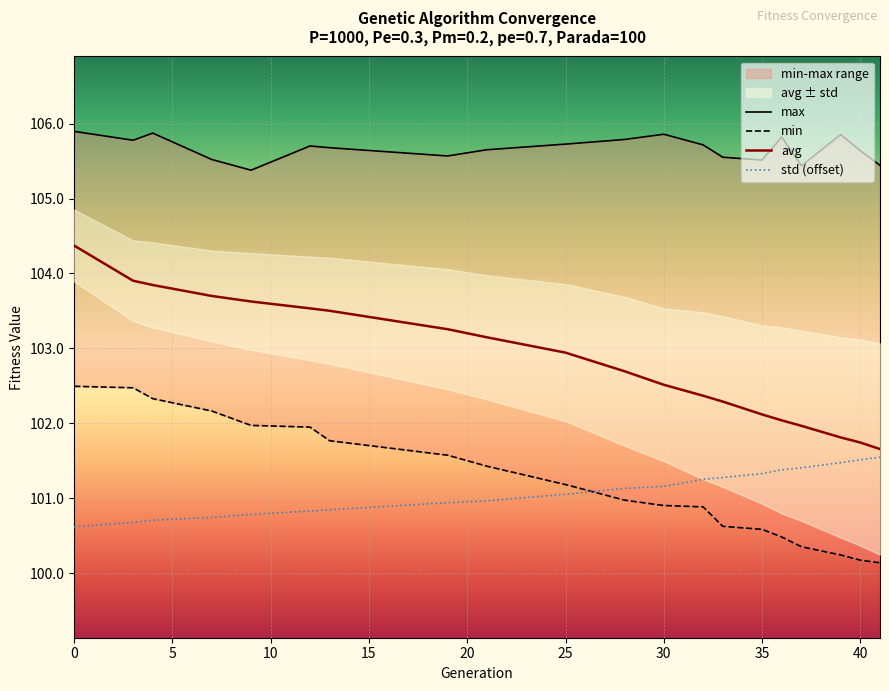

What is the minimum value shown in the chart?

100.1